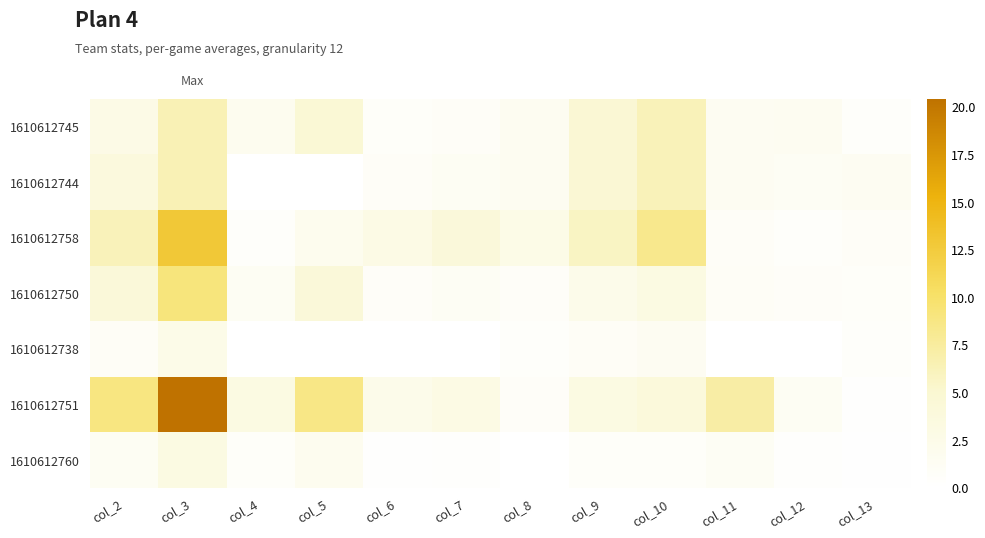

What is the difference between the maximum and second lowest values in the 1610612758 series?

12.3